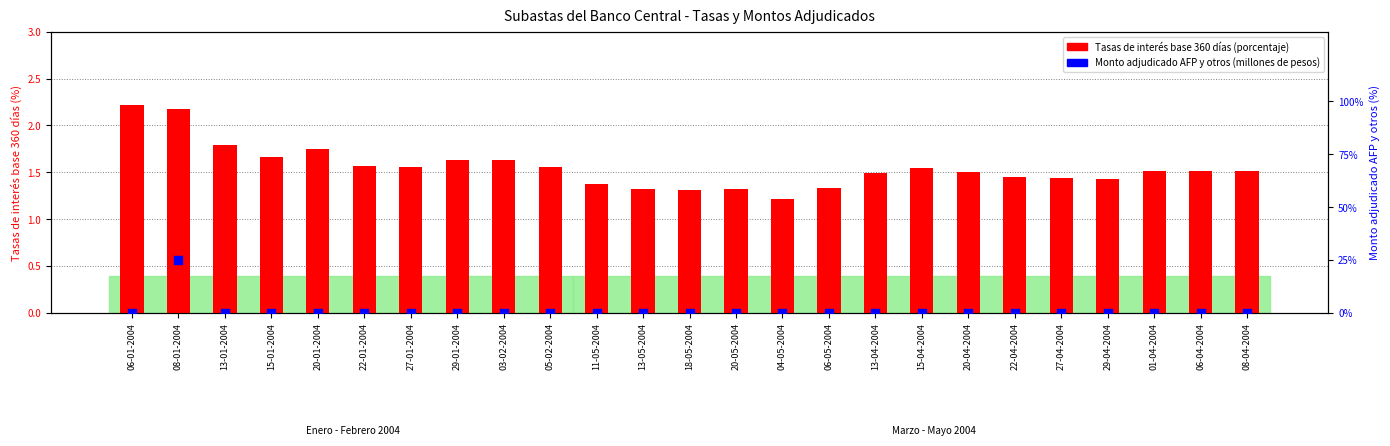

Which series reaches the maximum Y coordinate?

Monto adjudicado AFP y otros (millones de pesos)